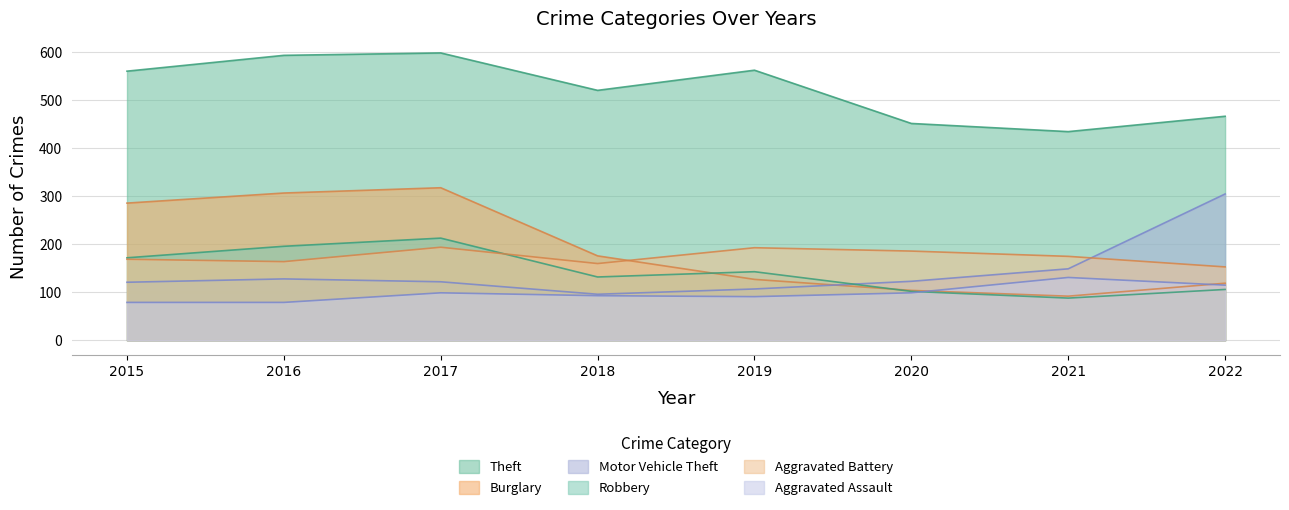

Rank the series by their maximum value, from lowest to highest.

Aggravated Assault, Aggravated Battery, Robbery, Motor Vehicle Theft, Burglary, Theft